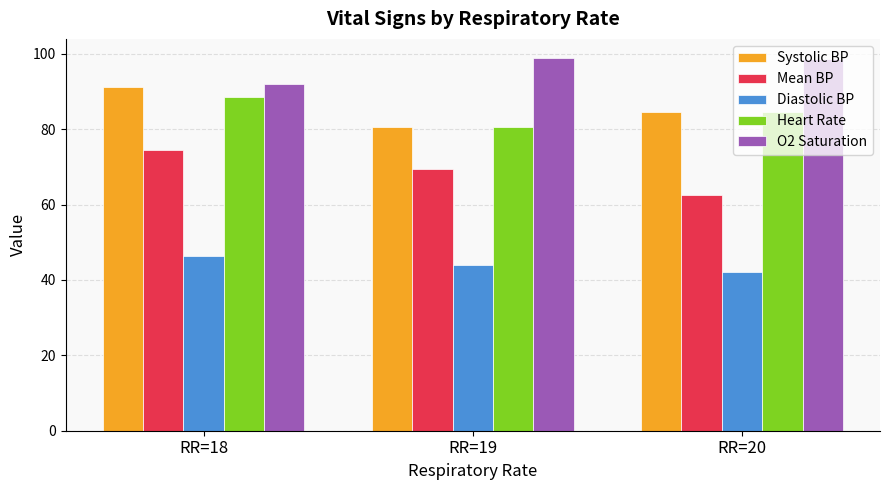

Count the number of data series in this chart.

5